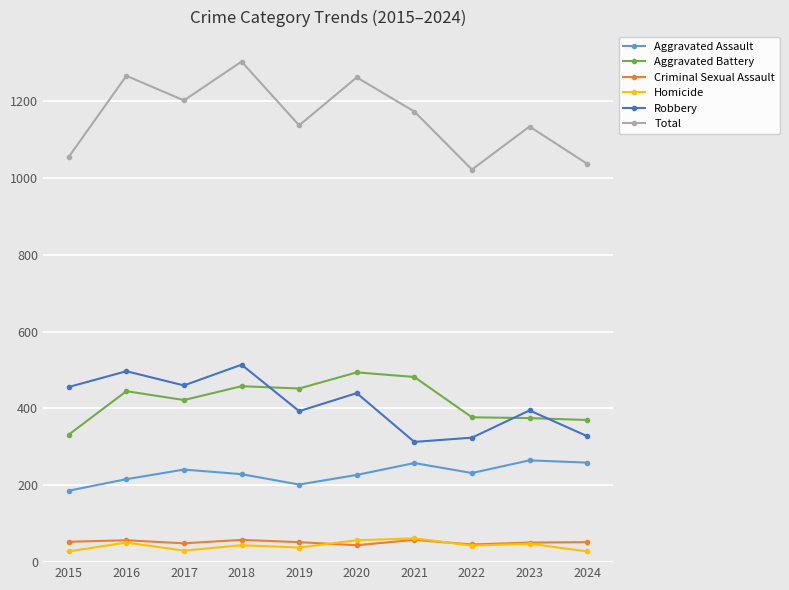

What is the difference between the Homicide values at 2024 and 2017?

2